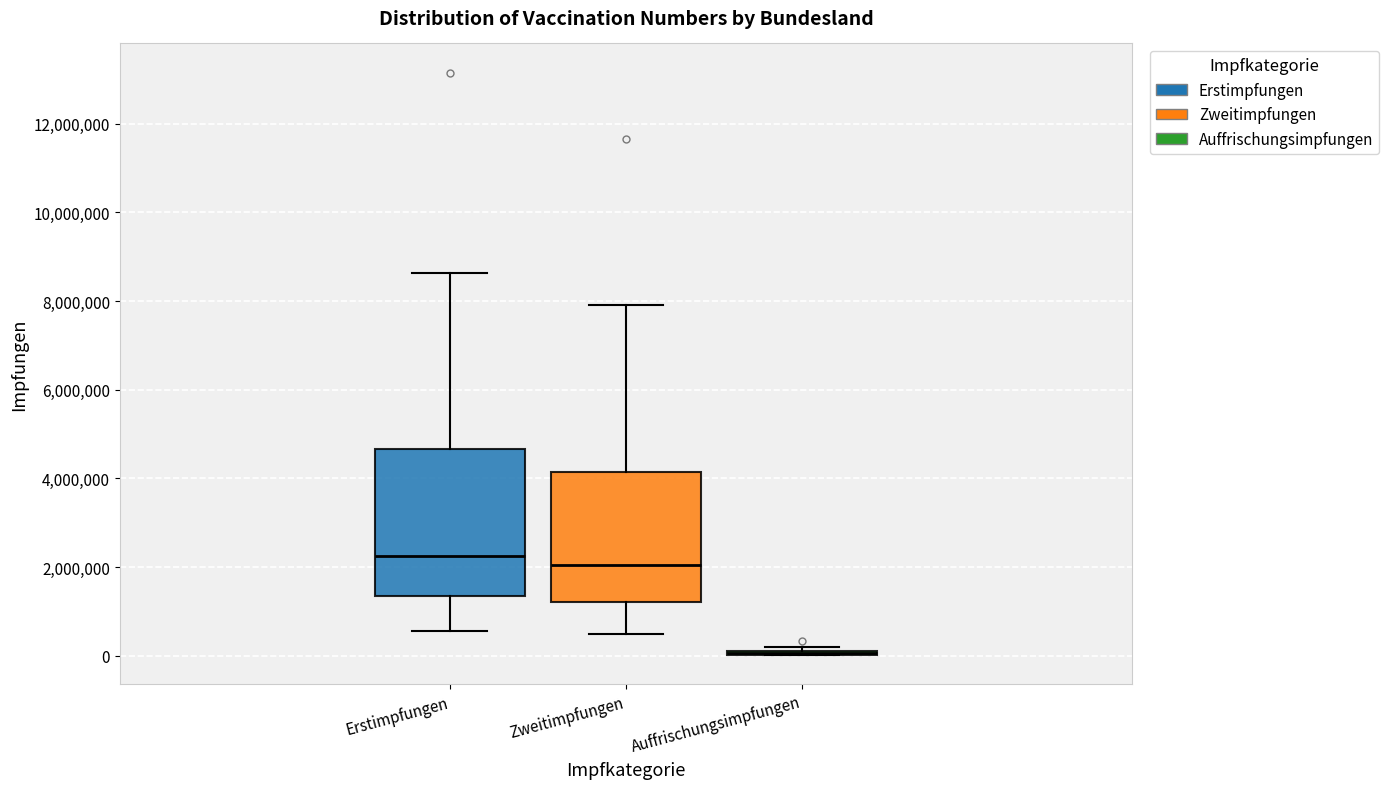

Reading left to right, read every box against the y-axis: the position of its median line, the range the box covers, and the ends of its whiskers. The values are not printed on the chart, so give them approximately, as read against the axis.

Erstimpfungen: median 2200000, box 1400000 to 4600000, whiskers 600000 to 8600000
Zweitimpfungen: median 2000000, box 1200000 to 4200000, whiskers 400000 to 8000000
Auffrischungsimpfungen: box collapsed to a line at 0, whiskers 0 to 200000